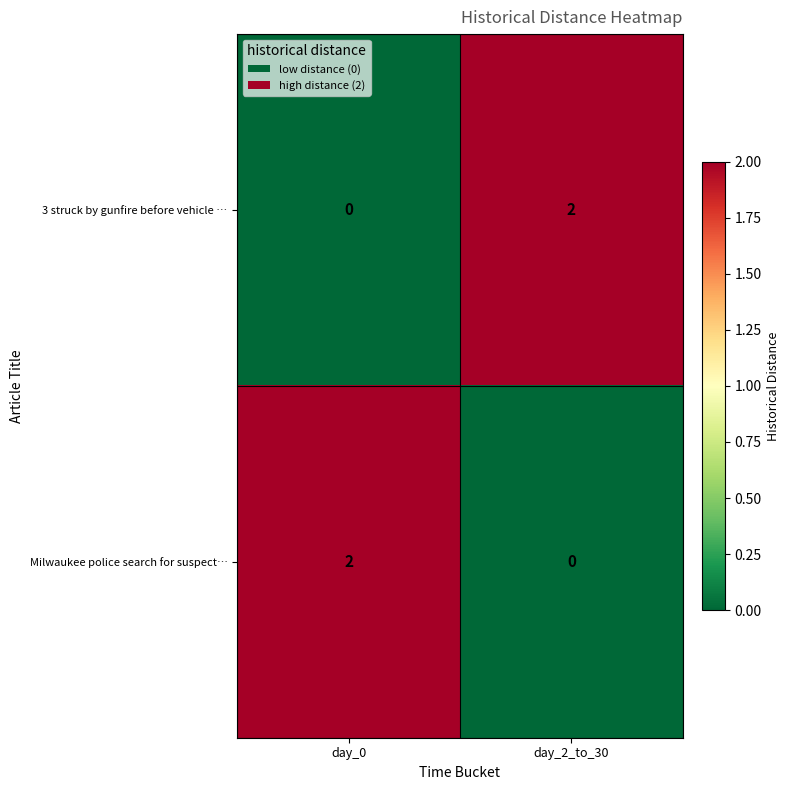

Rank the categories by 3 struck by gunfire before vehicle … value from lowest to highest.

day_0, day_2_to_30